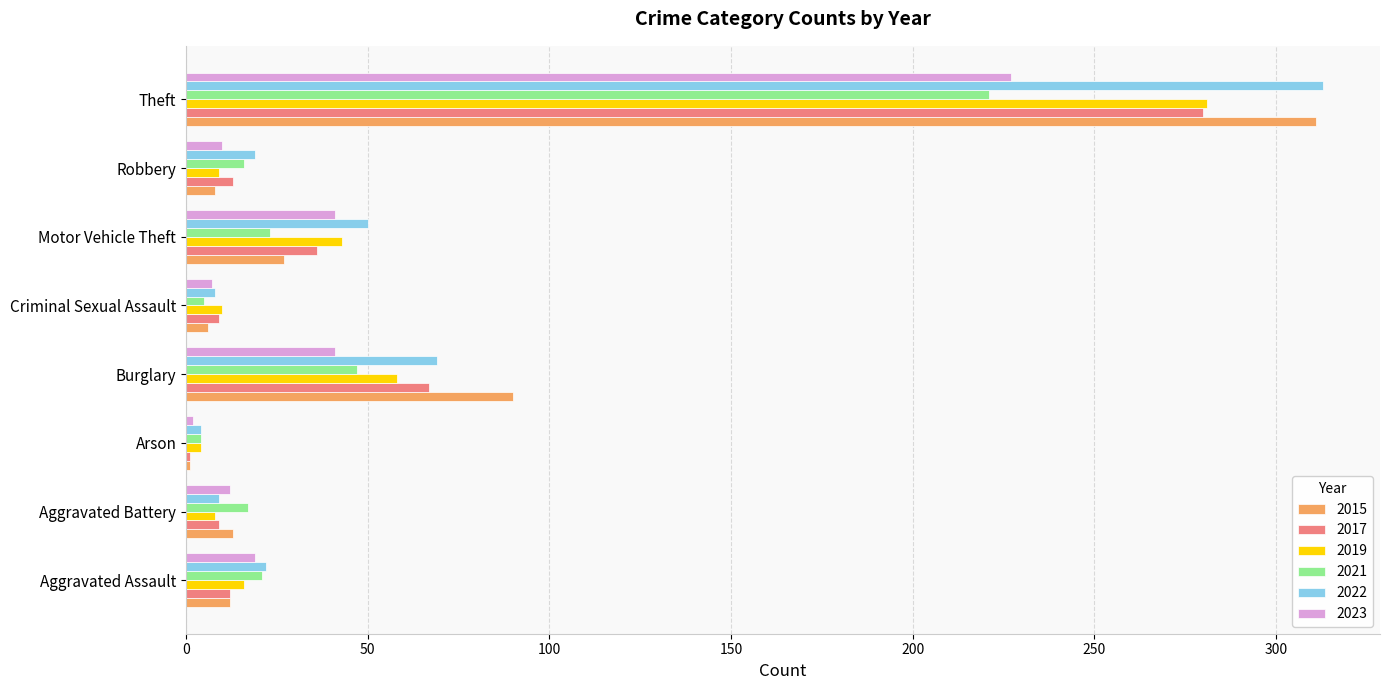

Is the value of 2015 at Burglary greater than the value of 2017 at Motor Vehicle Theft?

Yes